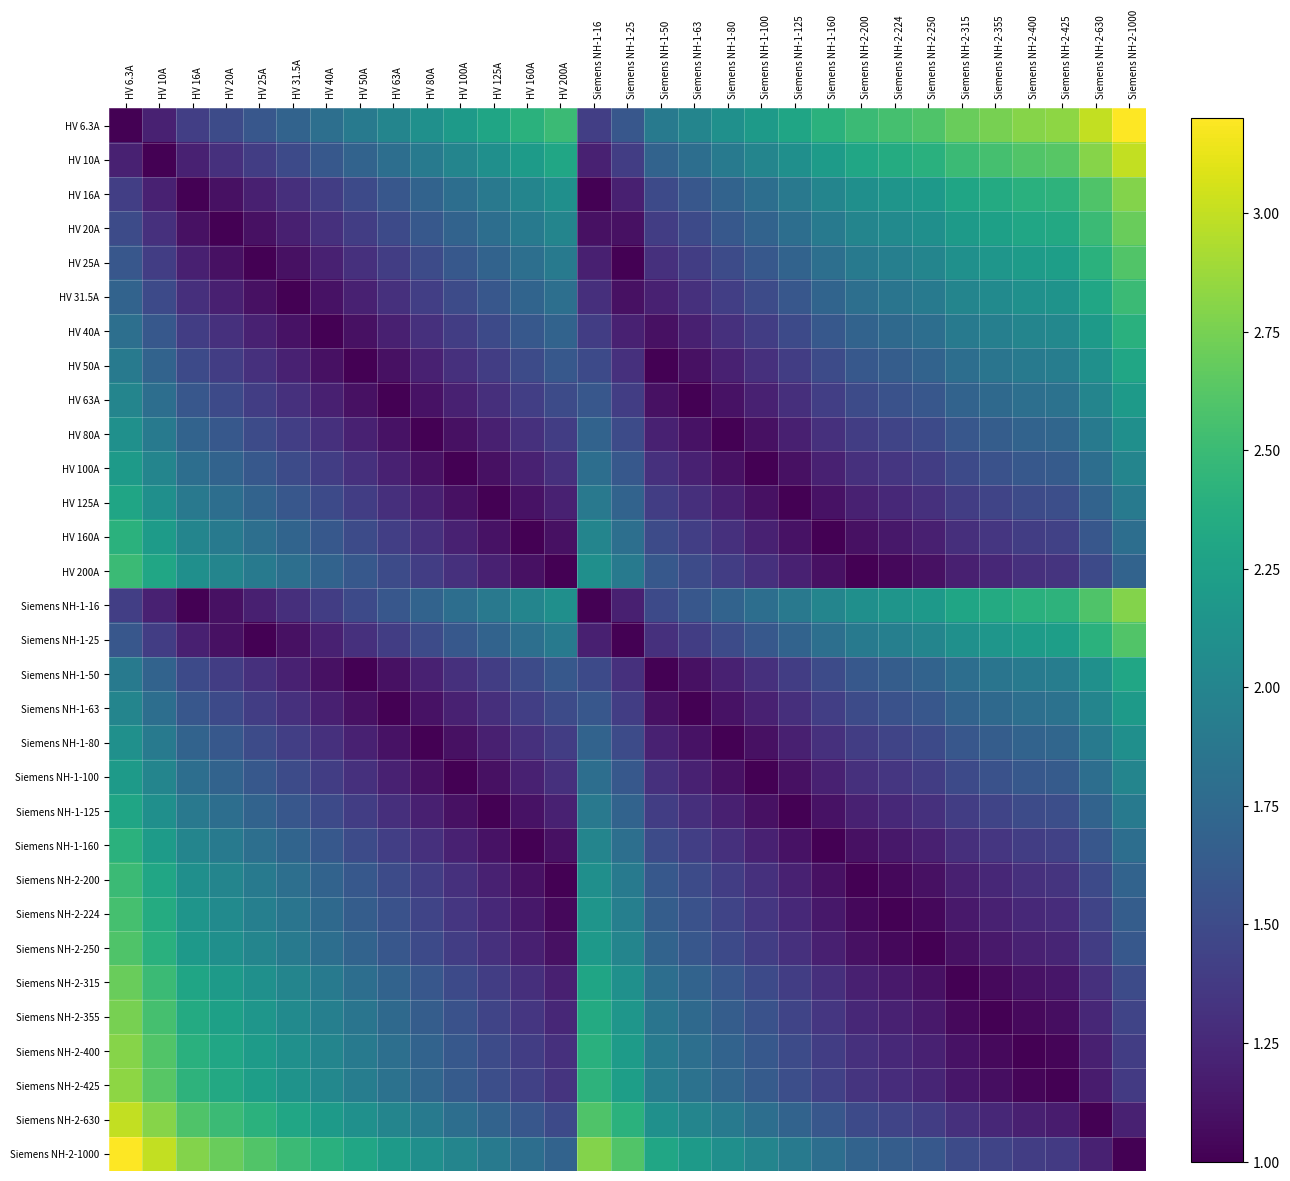

Which category has the lowest value across all series?

HV 6.3A